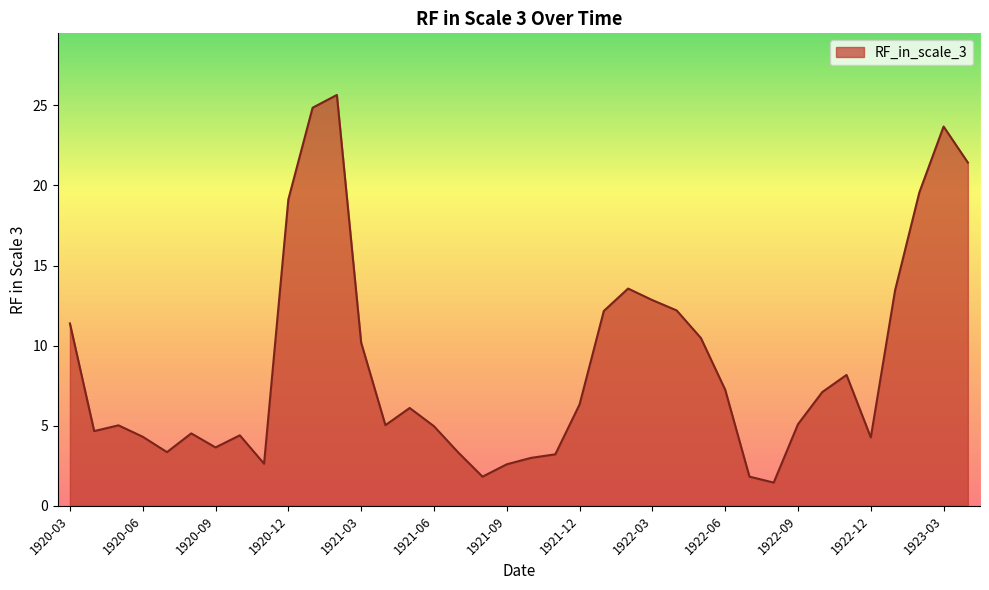

What is the minimum value shown in the chart?

1.5